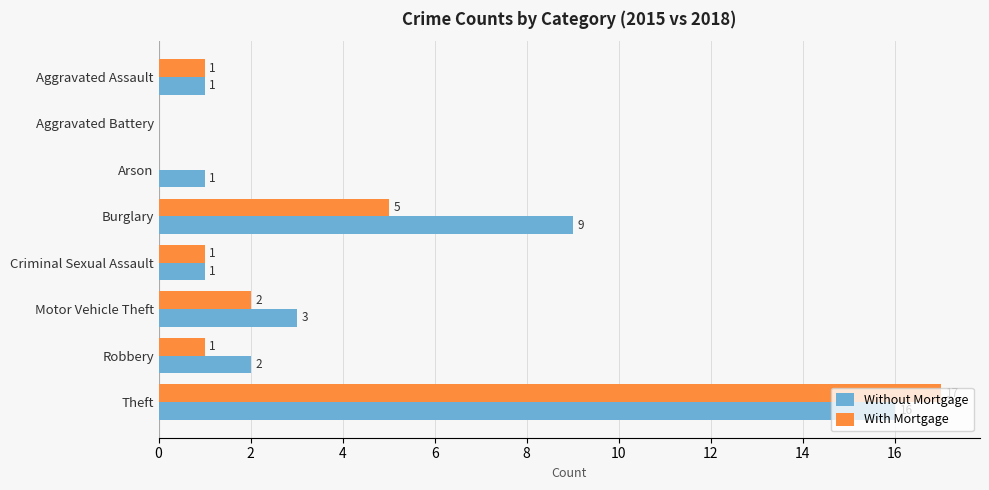

Read the With Mortgage value at Burglary.

5